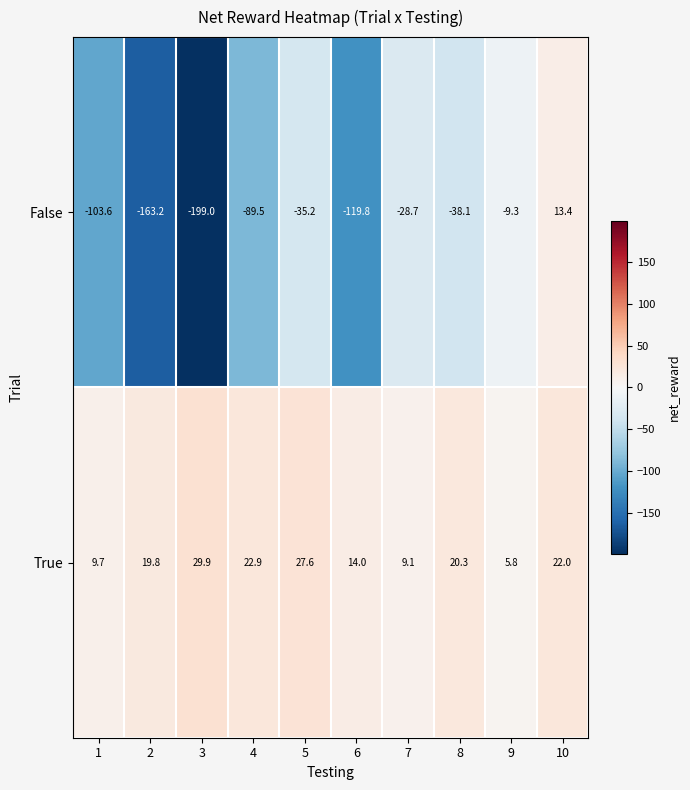

Rank the series by their maximum value, from lowest to highest.

False, True